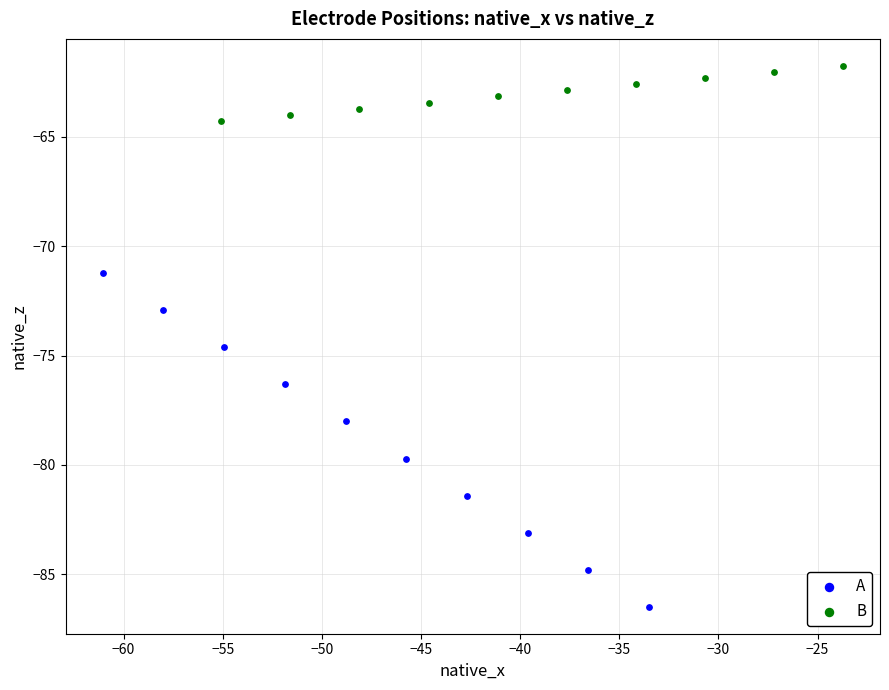

Which series has the widest spread of Y values?

A